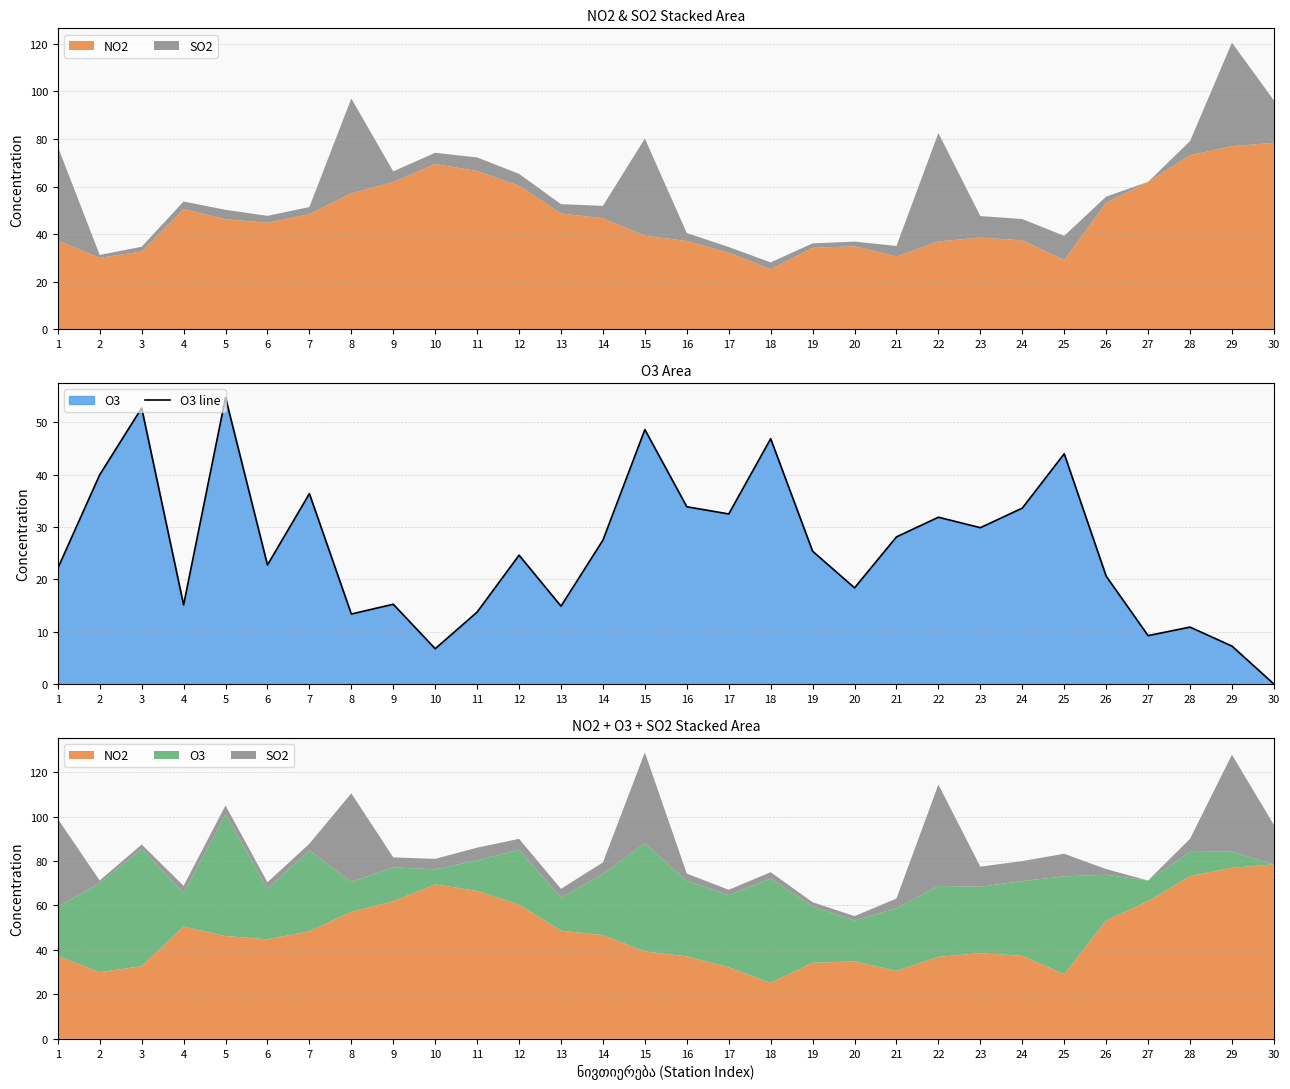

List the labels in order of value, largest first.

5, 3, 15, 18, 25, 2, 7, 16, 24, 17, 22, 23, 21, 14, 19, 12, 6, 1, 26, 20, 9, 4, 13, 11, 8, 28, 27, 29, 10, 30